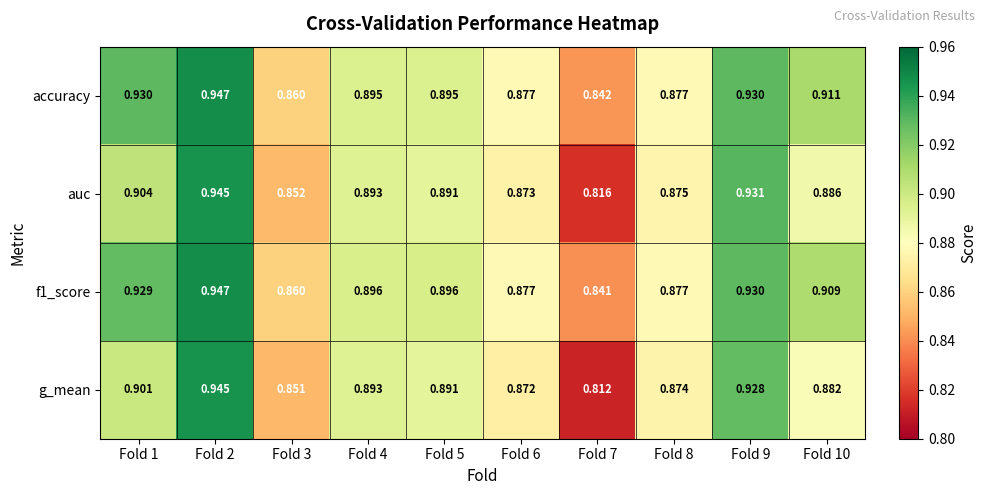

Which series has the largest total across all categories?

accuracy